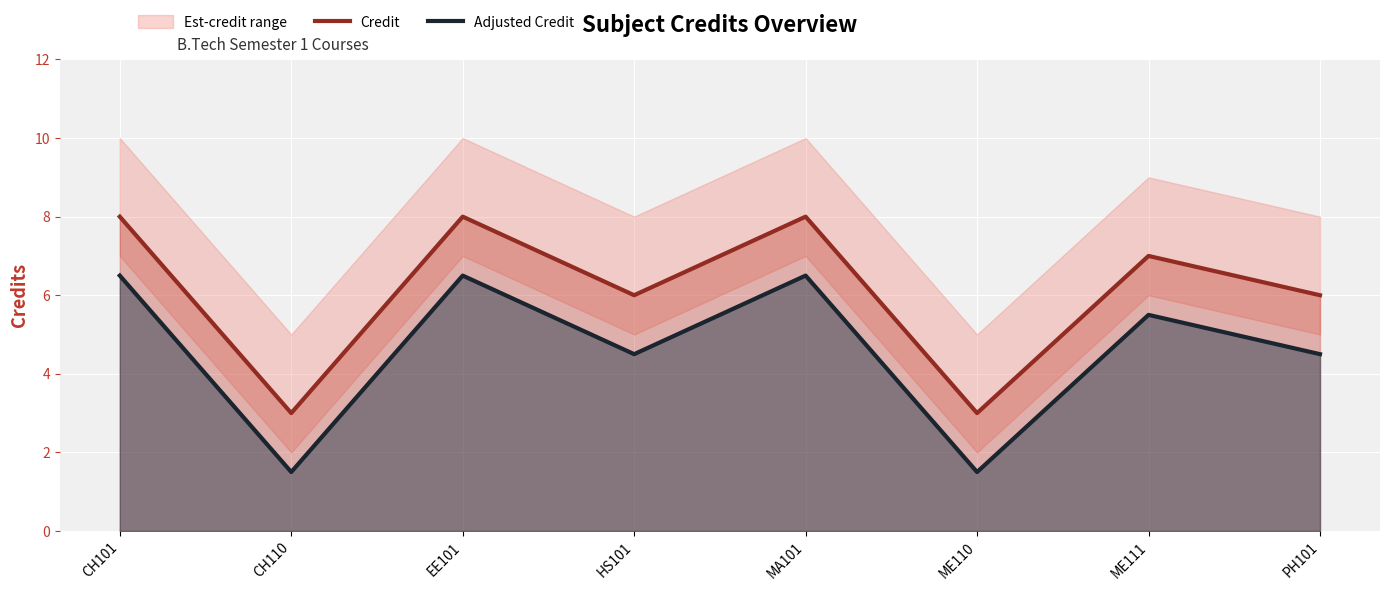

Where does the Adjusted Credit series first go above 5?

CH101